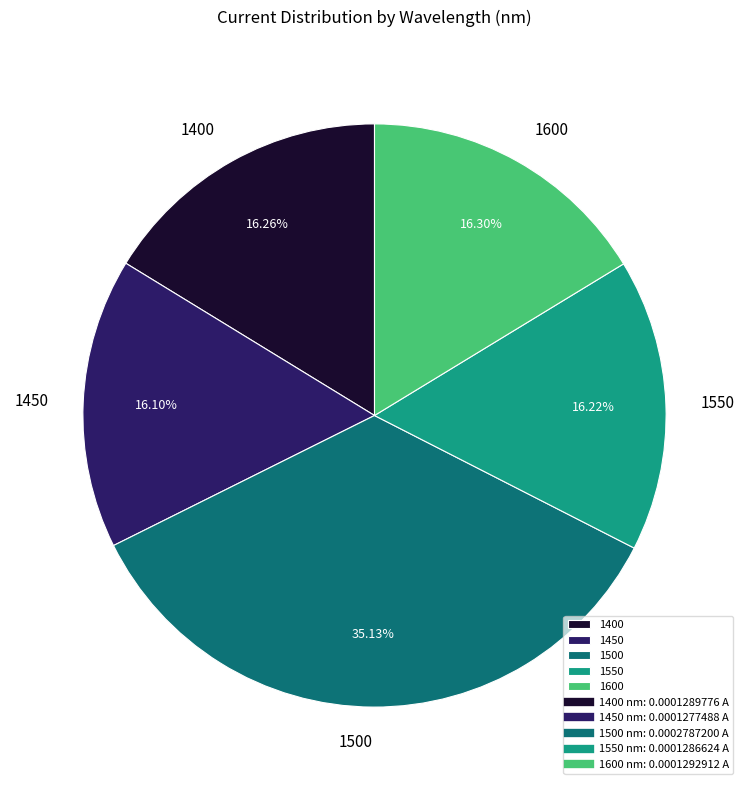

What percentage is NOT represented by 1450?

83.9%